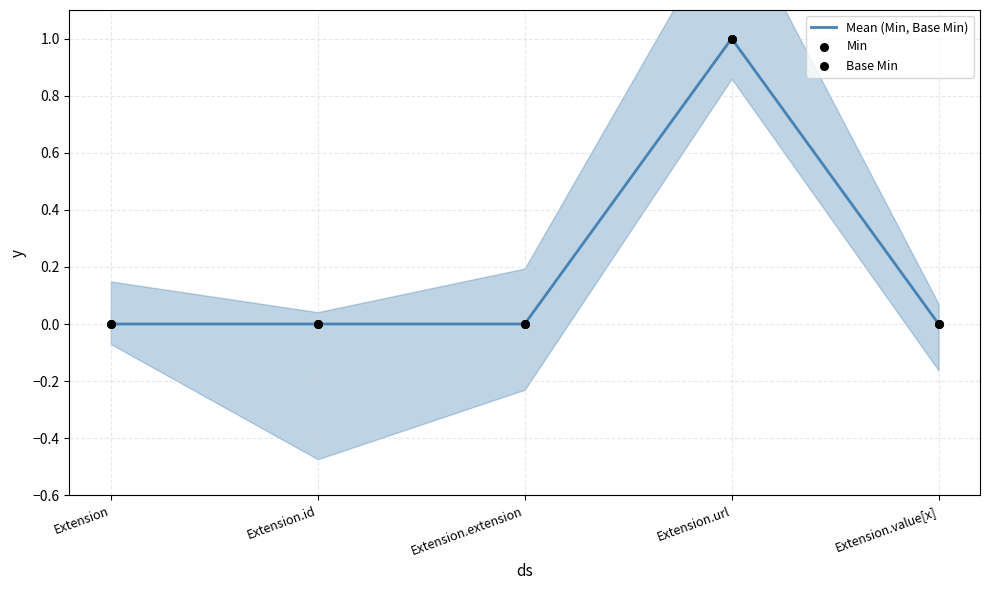

Which series has the largest total across all categories?

Mean (Min, Base Min)